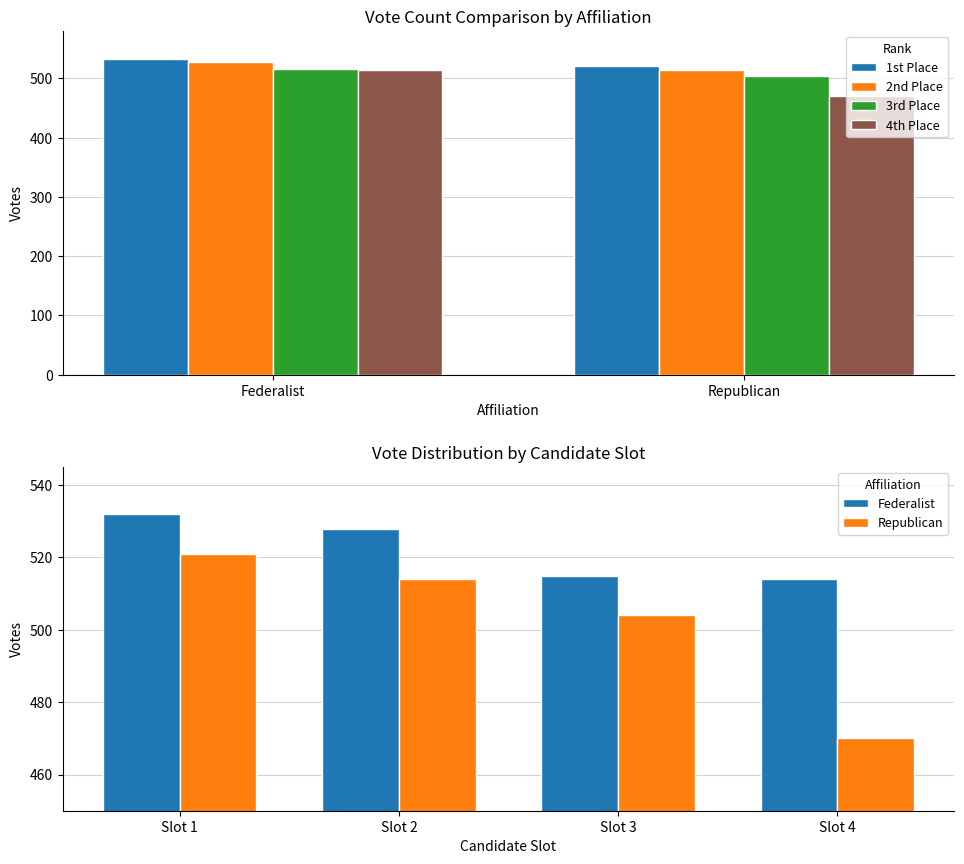

What is the difference between the maximum and minimum values in the Federalist series?

18